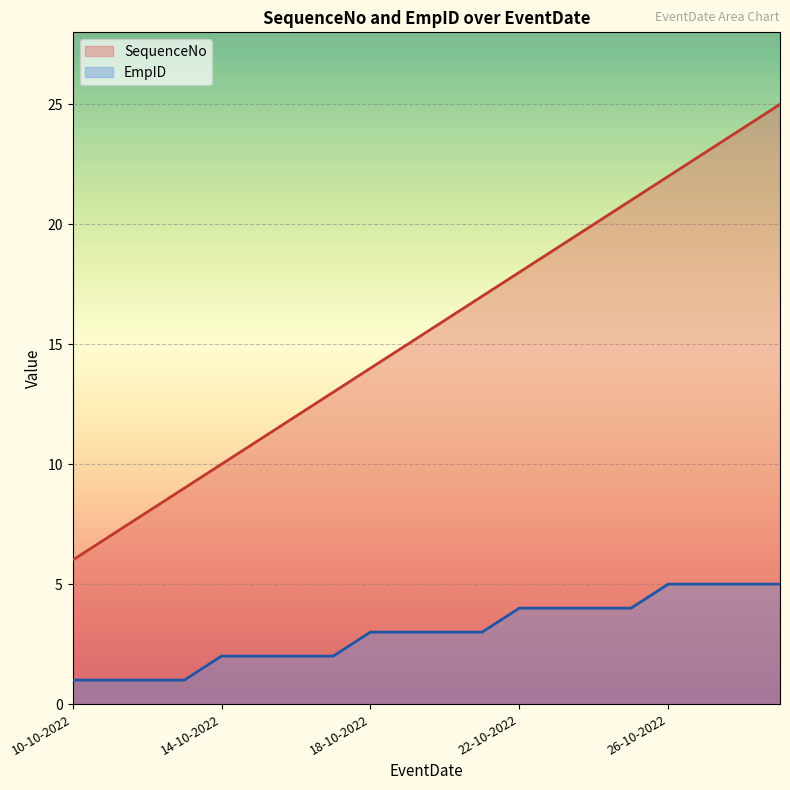

Is it true that EmpID equals 1 at 10-10-2022?

True